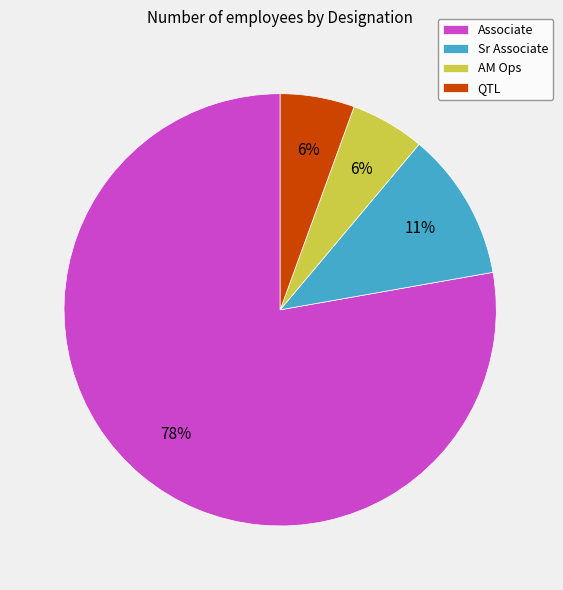

What is the majority slice?

Associate